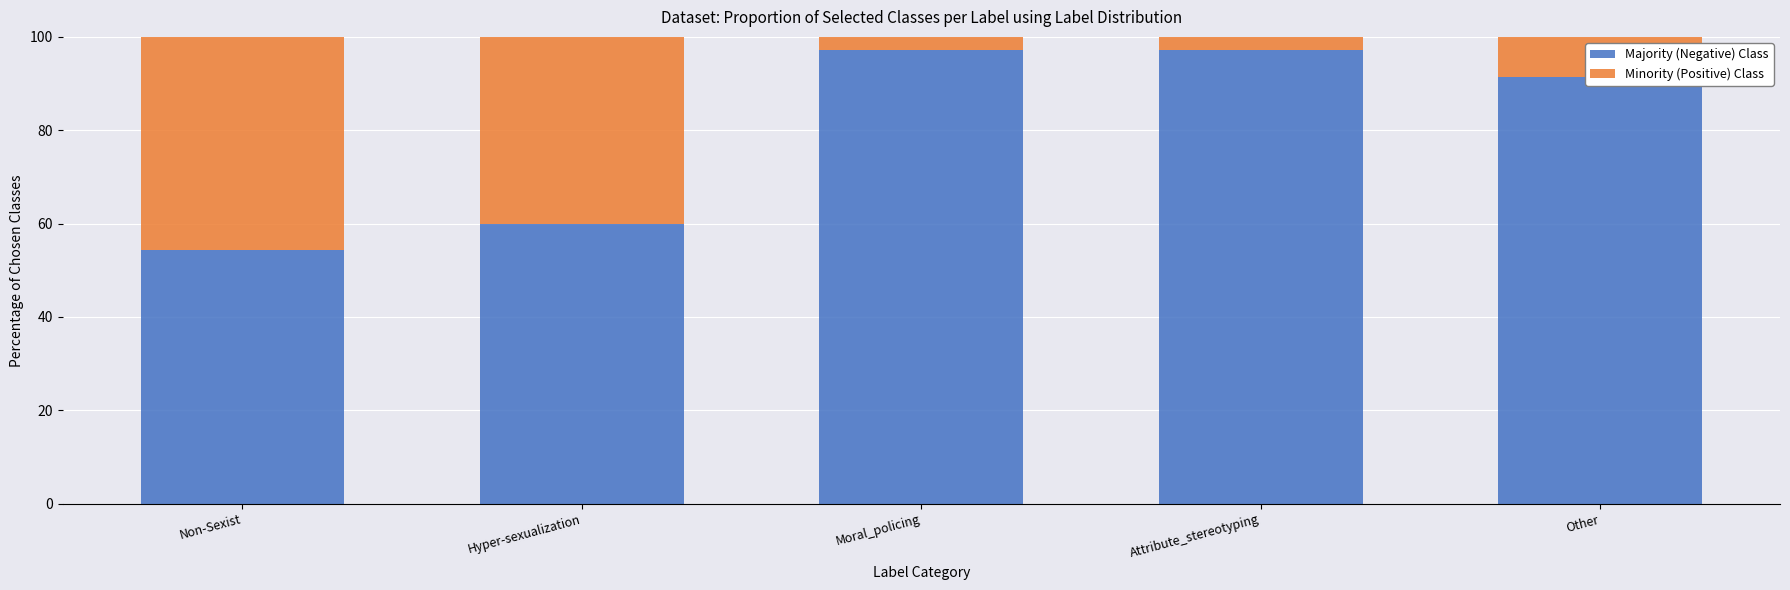

What is the total value across all series at Hyper-sexualization?

100.0